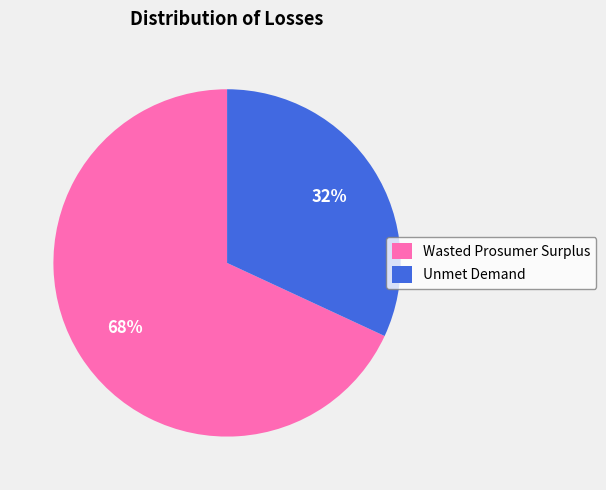

The Wasted Prosumer Surplus slice represents 80% of the pie. True or false?

False